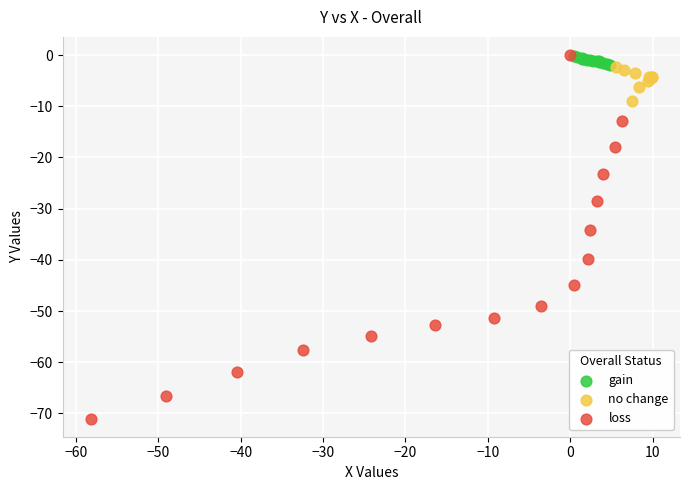

Which series reaches the minimum Y coordinate?

loss